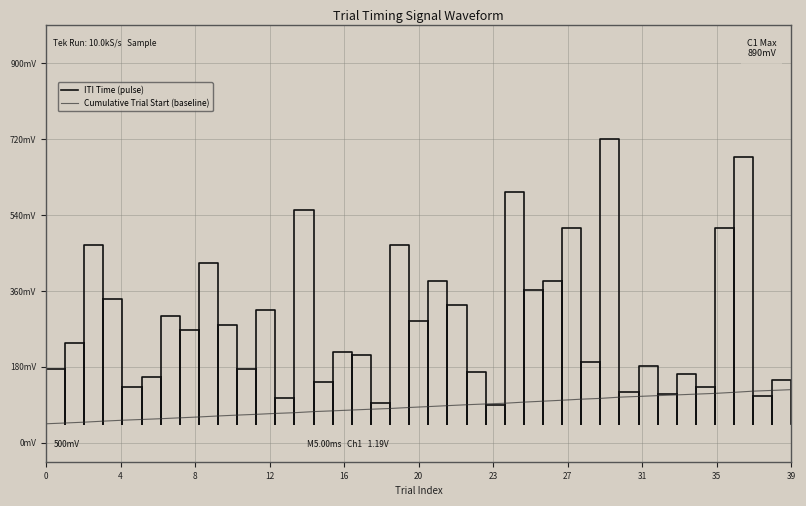

What is the minimum value shown in the chart?

0.1